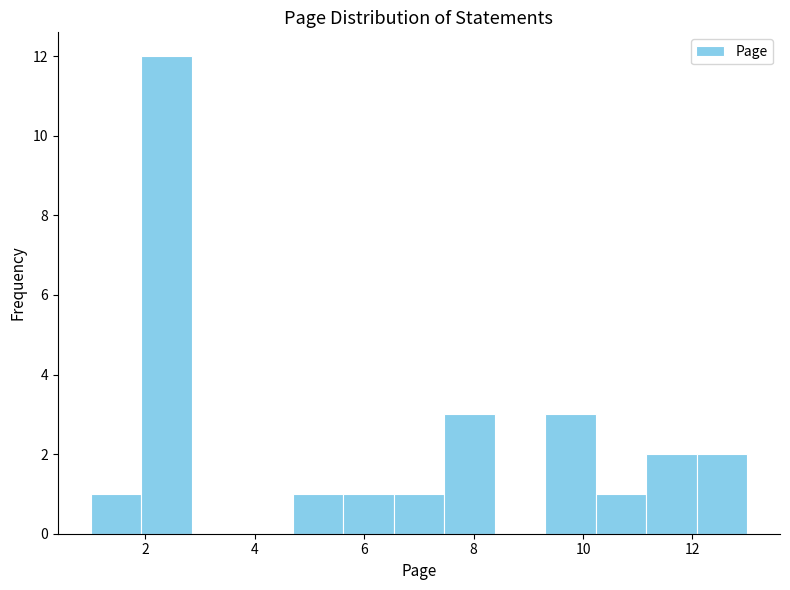

Reading left to right, list every bar in this chart as the range it spans on the x-axis followed by its height. Neither the bar edges nor the heights are printed on the chart, so give them approximately, as read against the axes.

1.0 to 2.0: 1
2.0 to 2.8: 12
2.8 to 3.8: 0
3.8 to 4.6: 0
4.6 to 5.6: 1
5.6 to 6.6: 1
6.6 to 7.4: 1
7.4 to 8.4: 3
8.4 to 9.4: 0
9.4 to 10.2: 3
10.2 to 11.2: 1
11.2 to 12.0: 2
12.0 to 13.0: 2